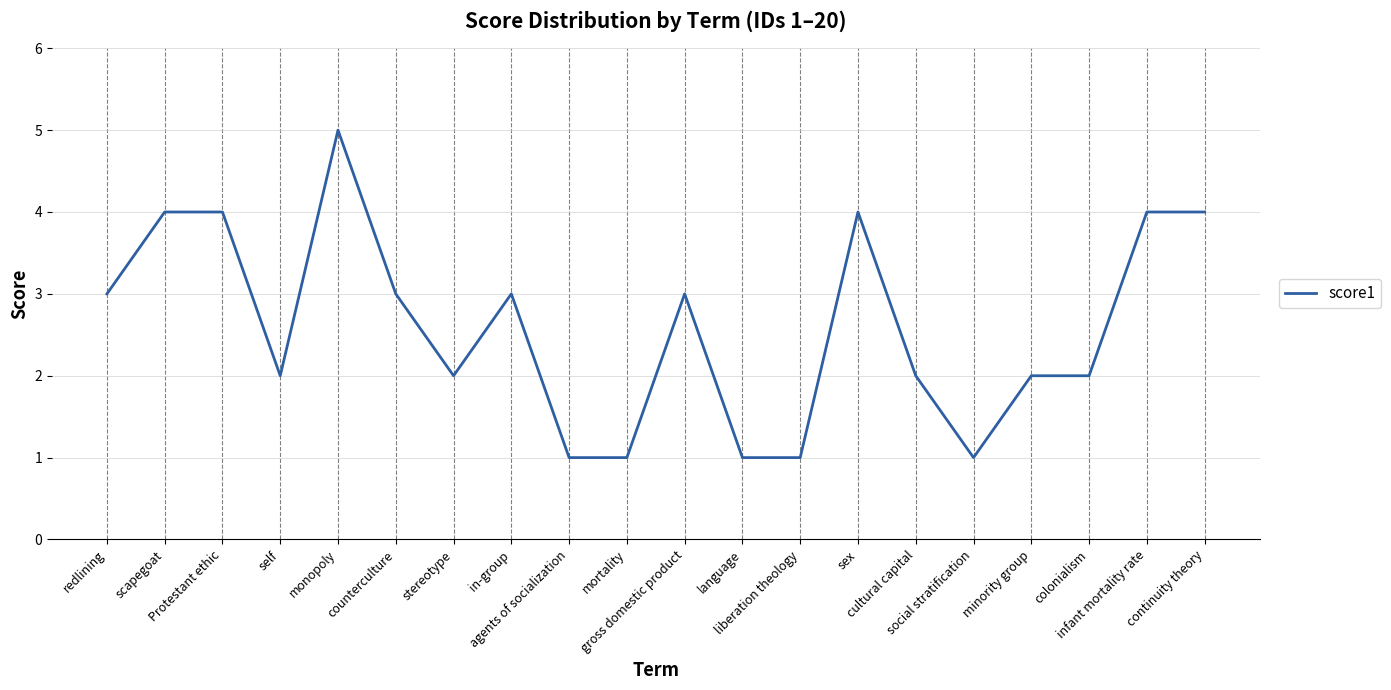

What is the average value?

3